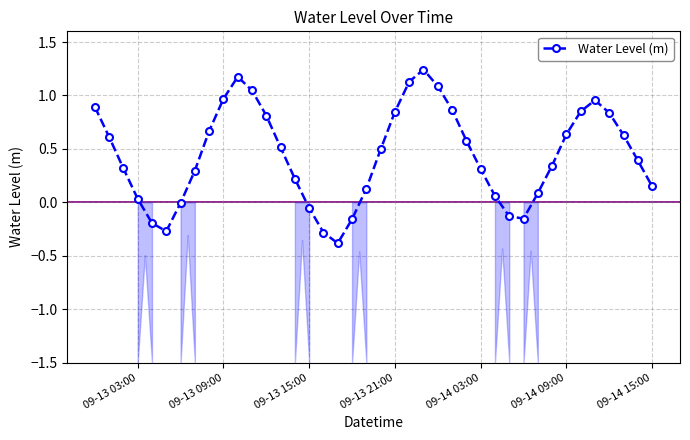

True or false: Water Level (m) has more than 2 points higher than both neighbors.

True